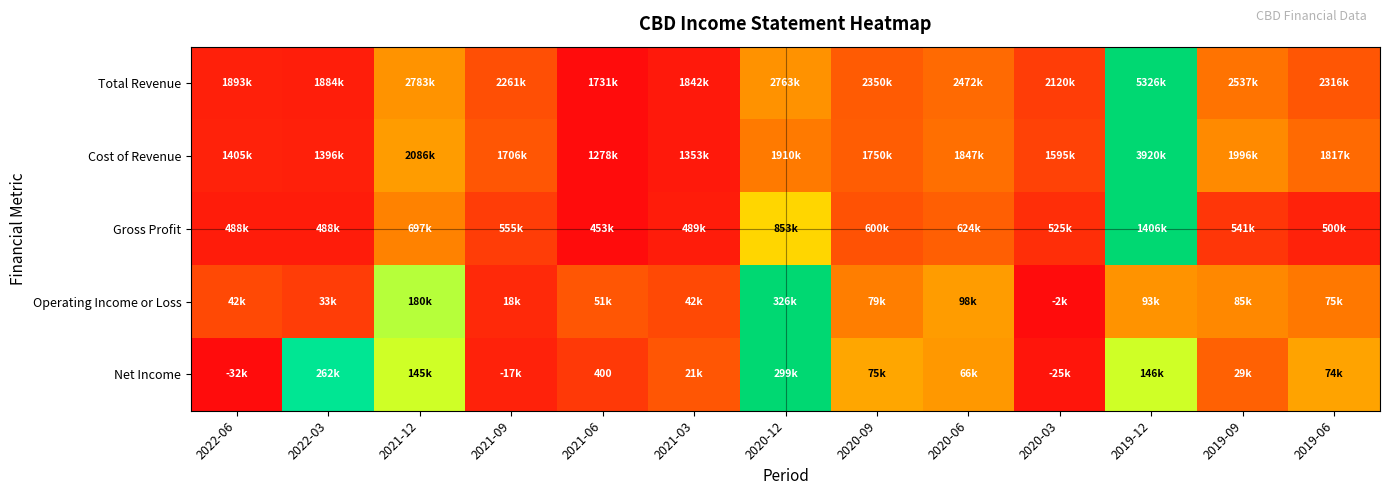

List the labels in order of Total Revenue value, largest first.

2019-12, 2021-12, 2020-12, 2019-09, 2020-06, 2020-09, 2019-06, 2021-09, 2020-03, 2022-06, 2022-03, 2021-03, 2021-06